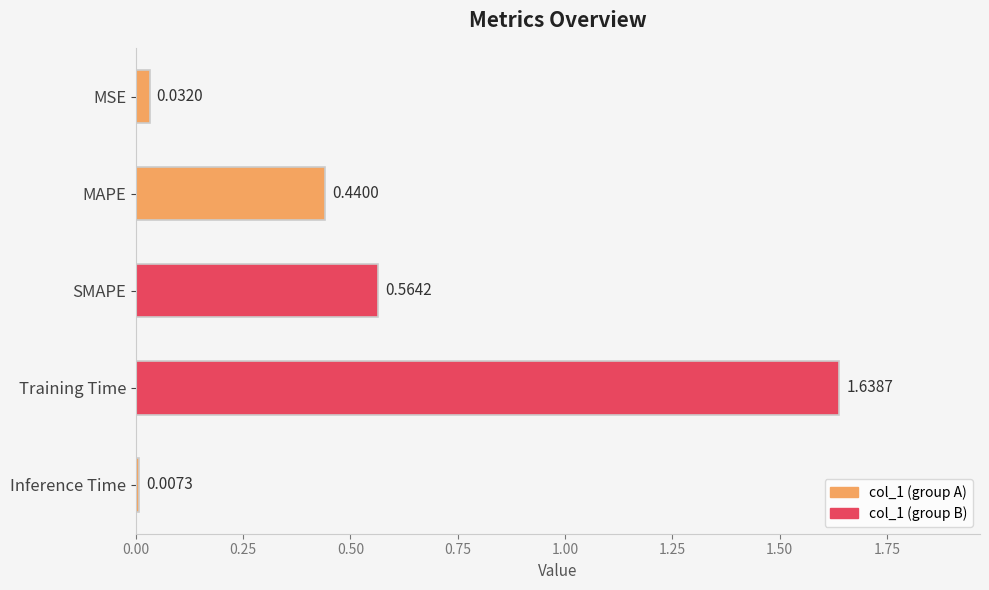

List the labels in order of value, smallest first.

Inference Time, MSE, MAPE, SMAPE, Training Time